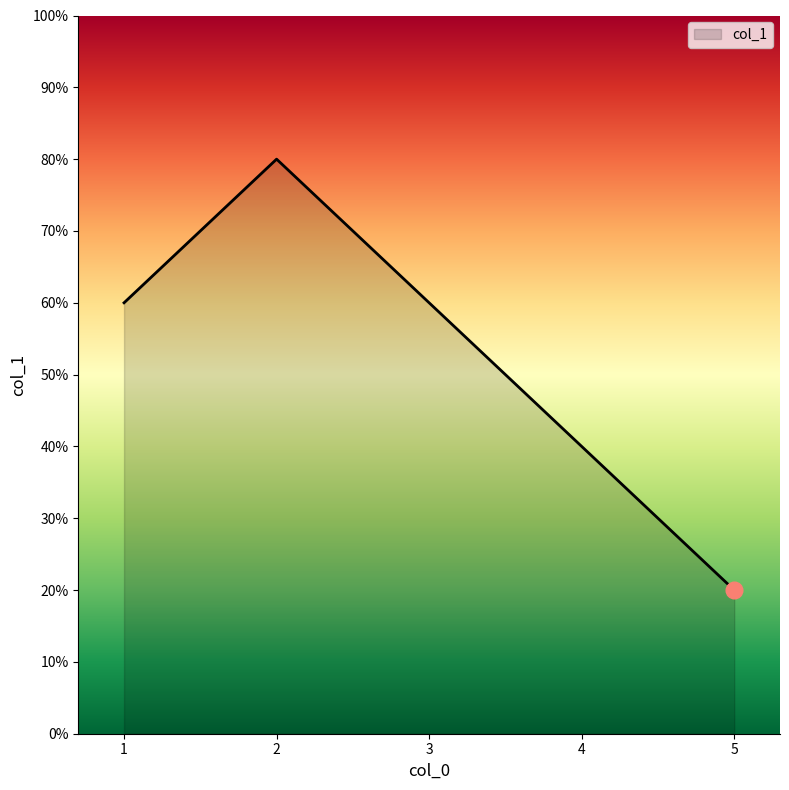

Reading left to right, extract all data points from this chart.

1=6	2=8	3=6	4=4	5=2